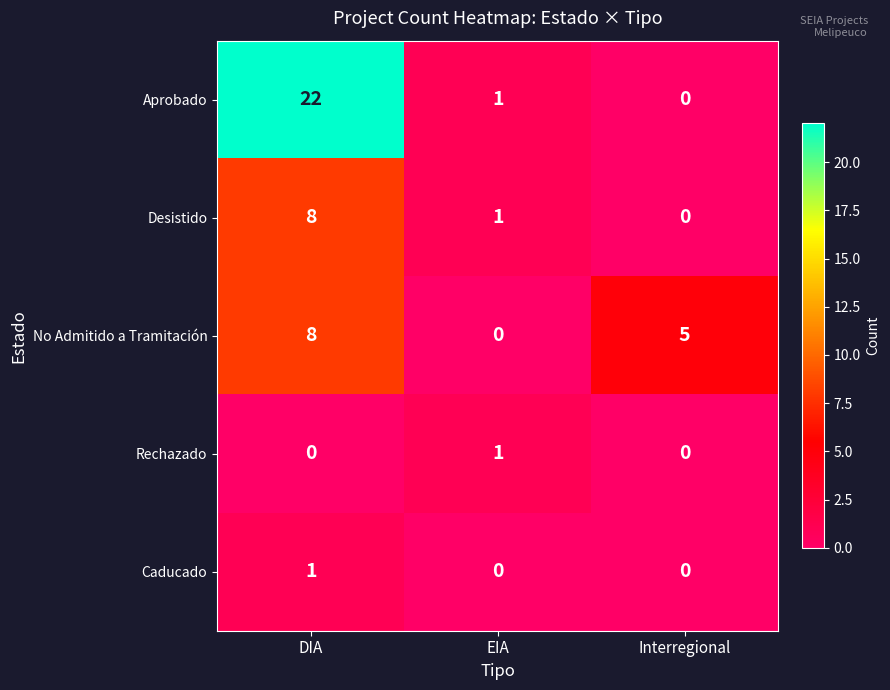

What is the greatest value displayed?

22